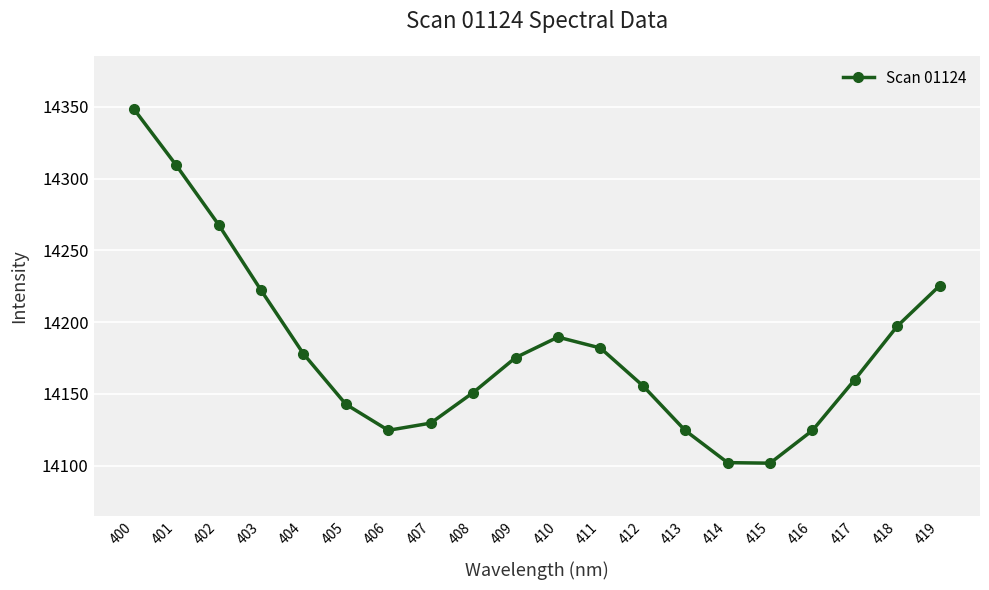

Which category has the highest value across all series?

400